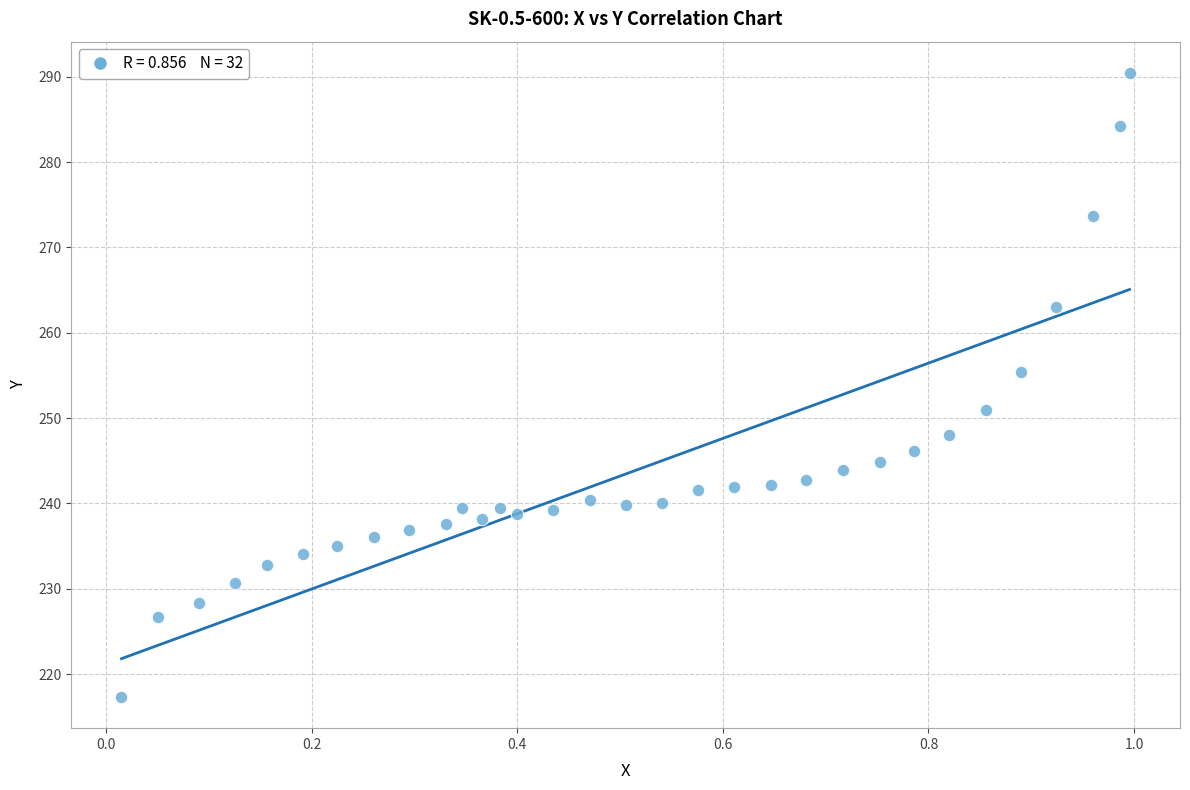

What is the range of Y values (max minus min)?

73.1